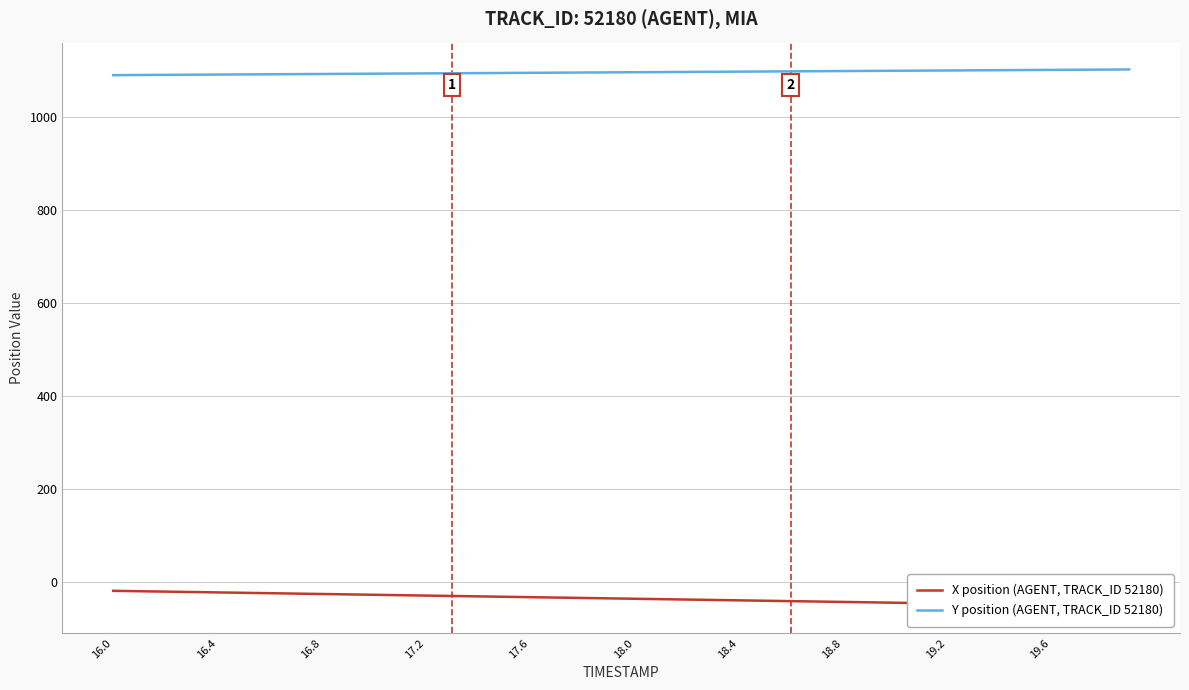

What position from the left is 18.0?

6